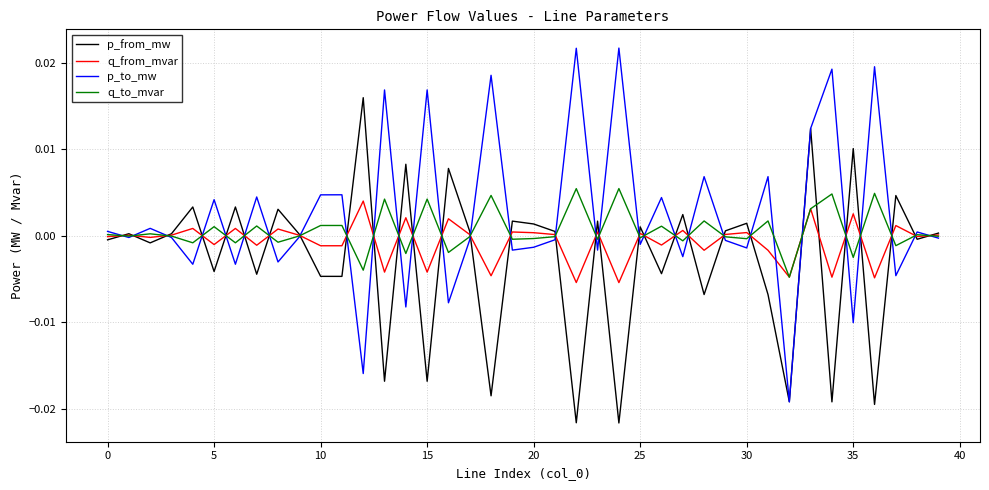

Is this an area chart (filled region under the line)?

No